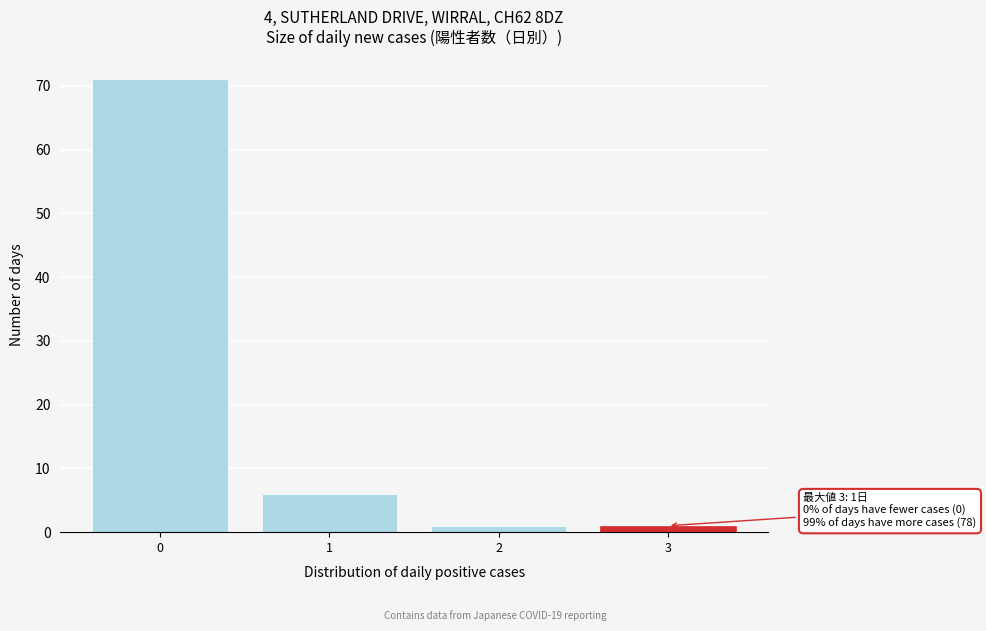

Over which range of the x-axis is the bar tallest?

-0.5 to 0.5